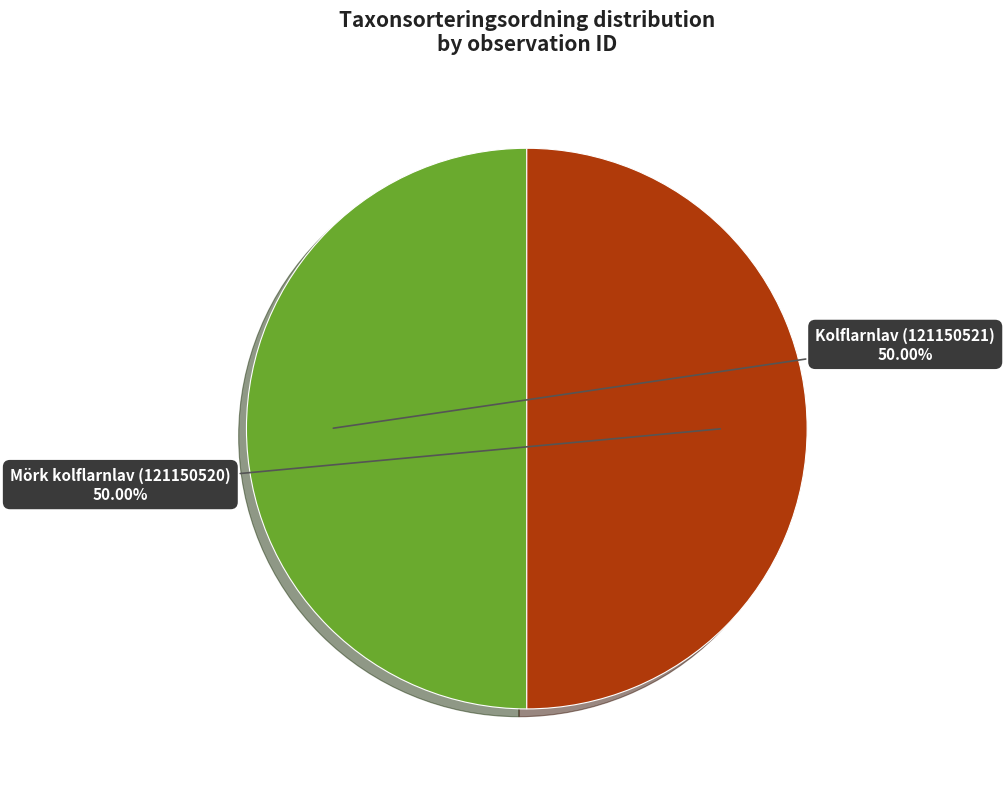

Combined, do Mörk kolflarnlav (121150520) and Kolflarnlav (121150521) account for over 50%?

Yes